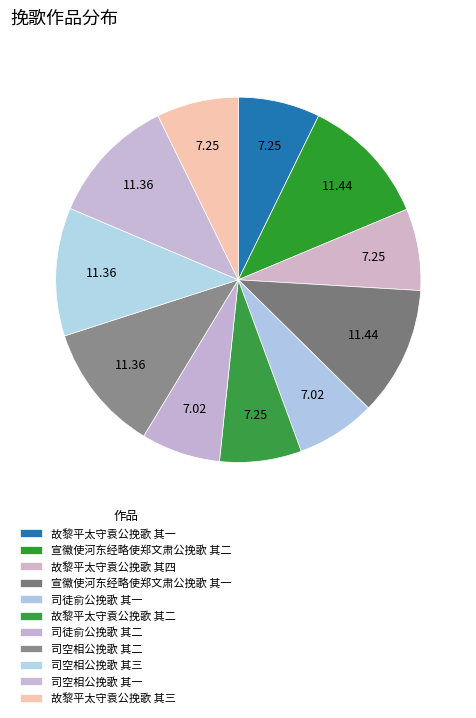

Count the number of slices in the pie.

11